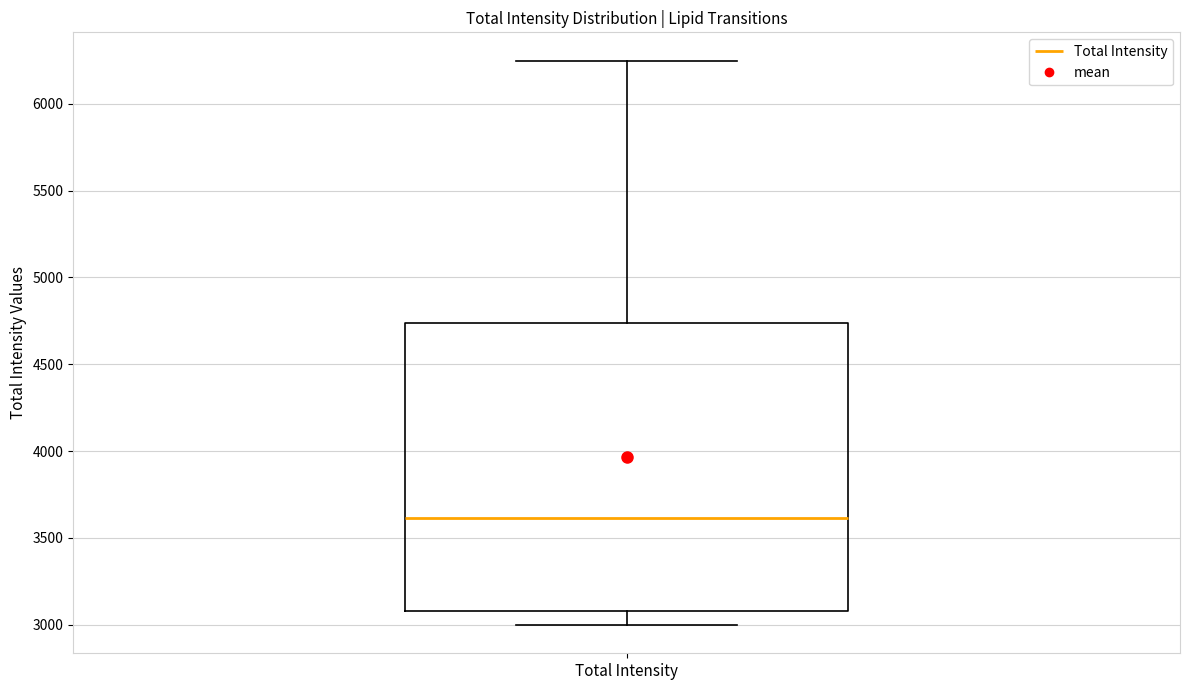

Transcribe this box plot: give where the median line is, the range the box spans, and where the two whiskers end, as read against the y-axis. The values are not printed on the chart, so give them approximately, as read against the axis.

median 3600, box 3100 to 4750, whiskers 3000 to 6250